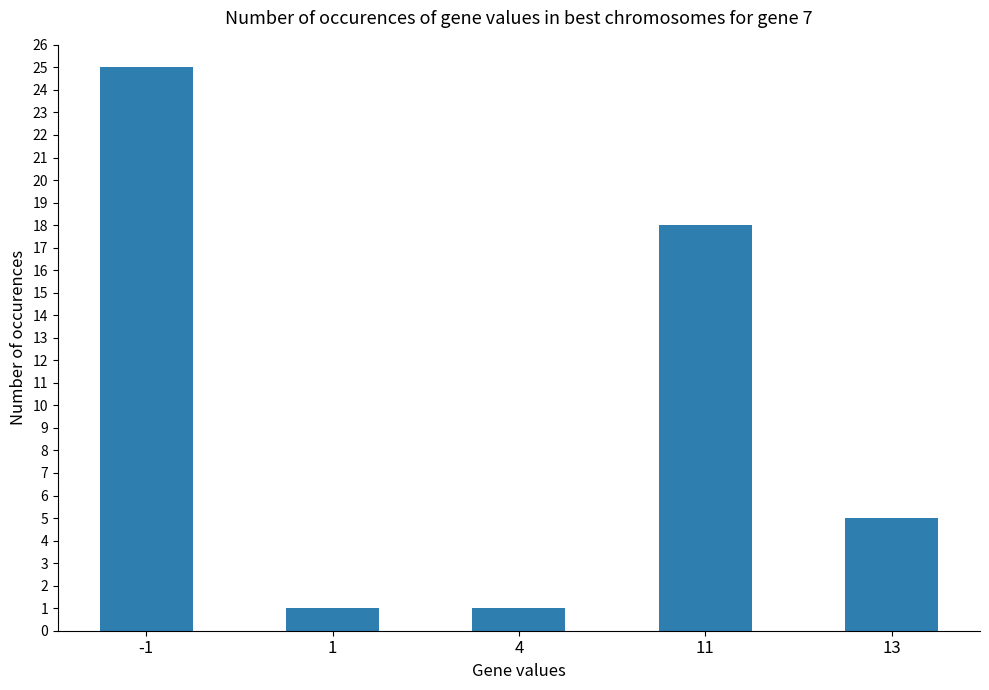

Reading right to left, what are all the values shown in this chart?

5	18	1	1	25